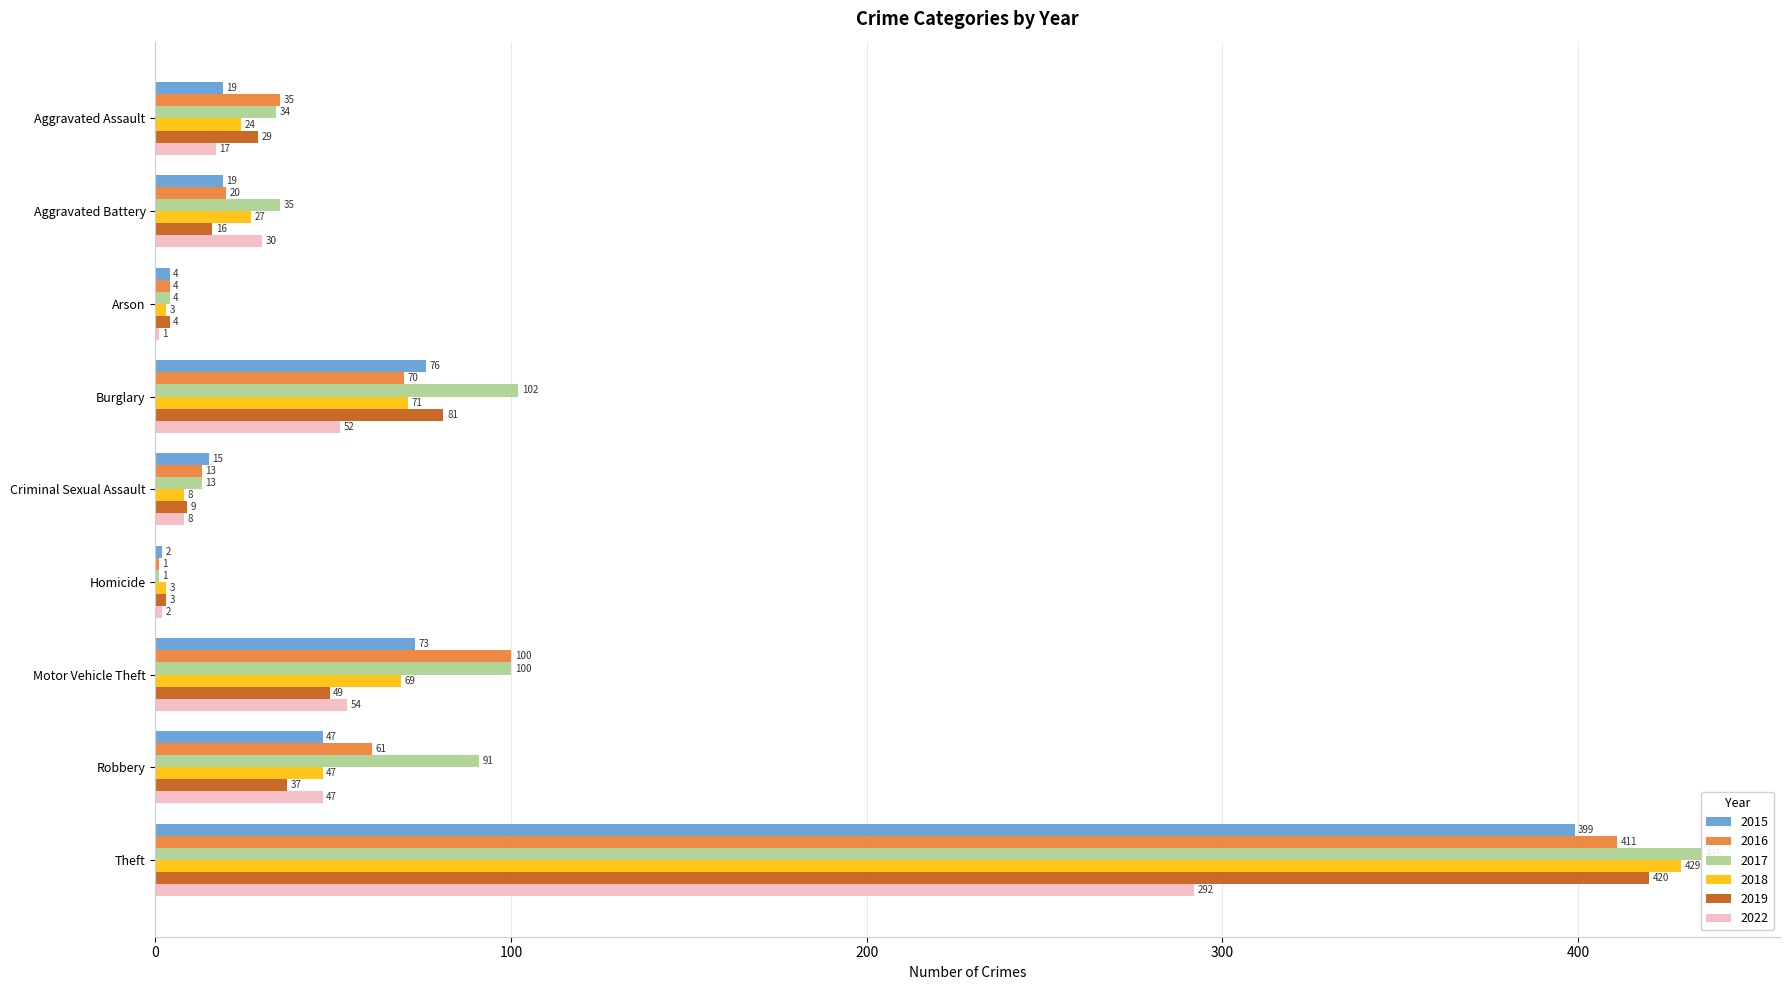

How many bars are there in total?

54